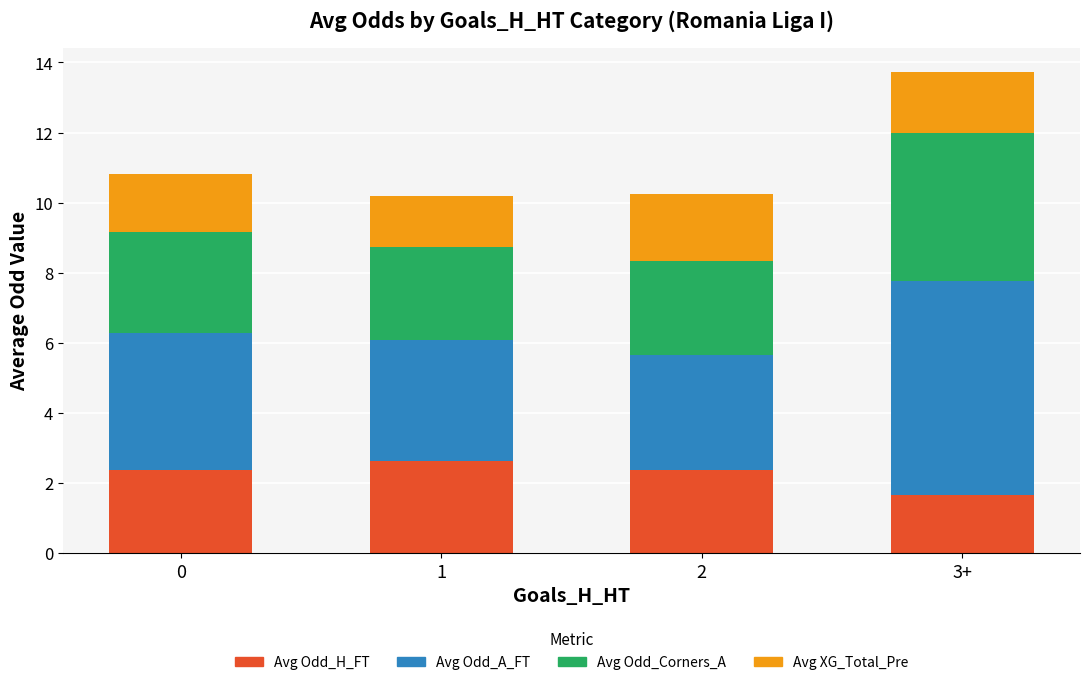

What is the sum of the Avg Odd_H_FT values at 0 and 1?

5.0